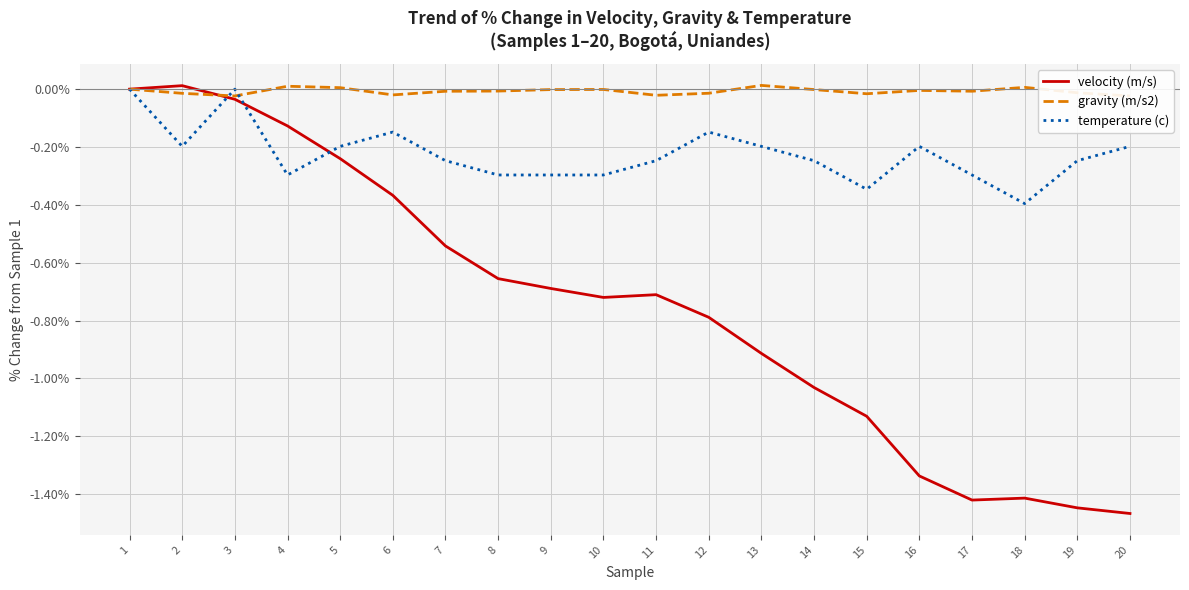

Which series has the largest range (max minus min)?

velocity (m/s)